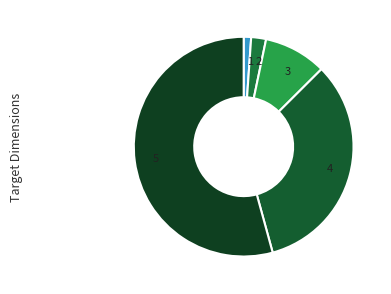

Which slice represents more than half of the pie?

5